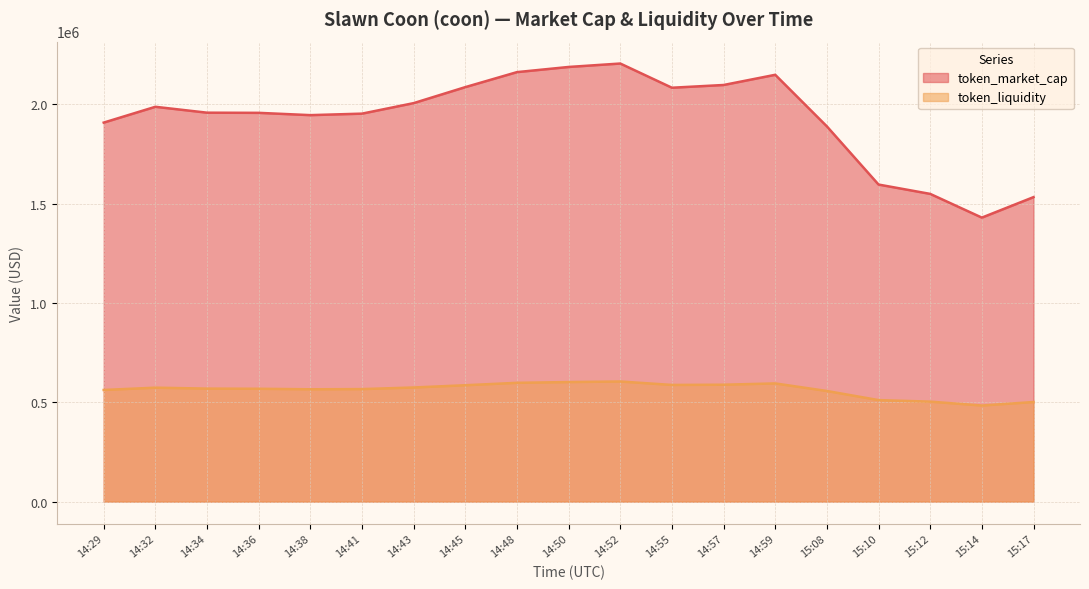

Rank the categories by token_market_cap value from lowest to highest.

15:14, 15:17, 15:12, 15:10, 15:08, 14:29, 14:38, 14:41, 14:36, 14:34, 14:32, 14:43, 14:55, 14:45, 14:57, 14:59, 14:48, 14:50, 14:52